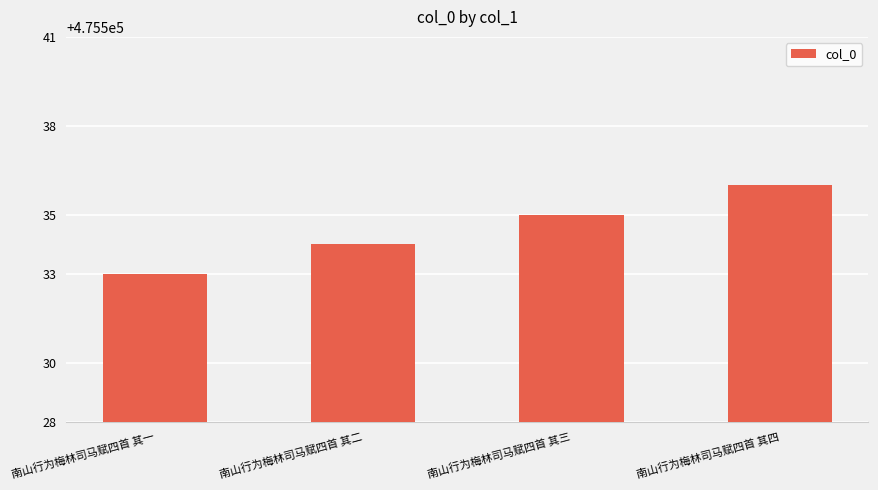

Rank the categories by value from highest to lowest.

南山行为梅林司马赋四首 其四, 南山行为梅林司马赋四首 其三, 南山行为梅林司马赋四首 其二, 南山行为梅林司马赋四首 其一